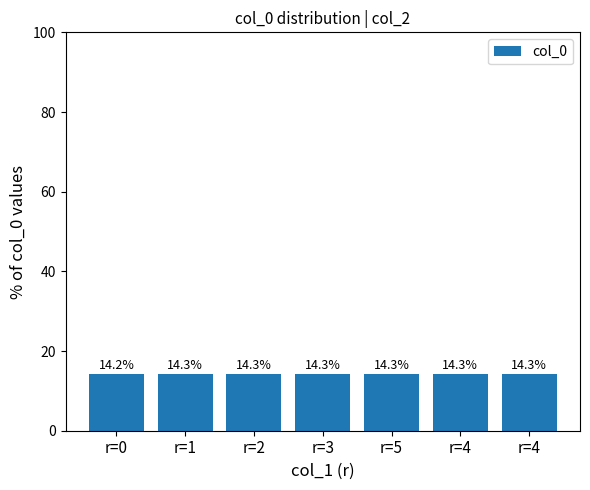

What is the label of the 1st bar from the left?

r=0